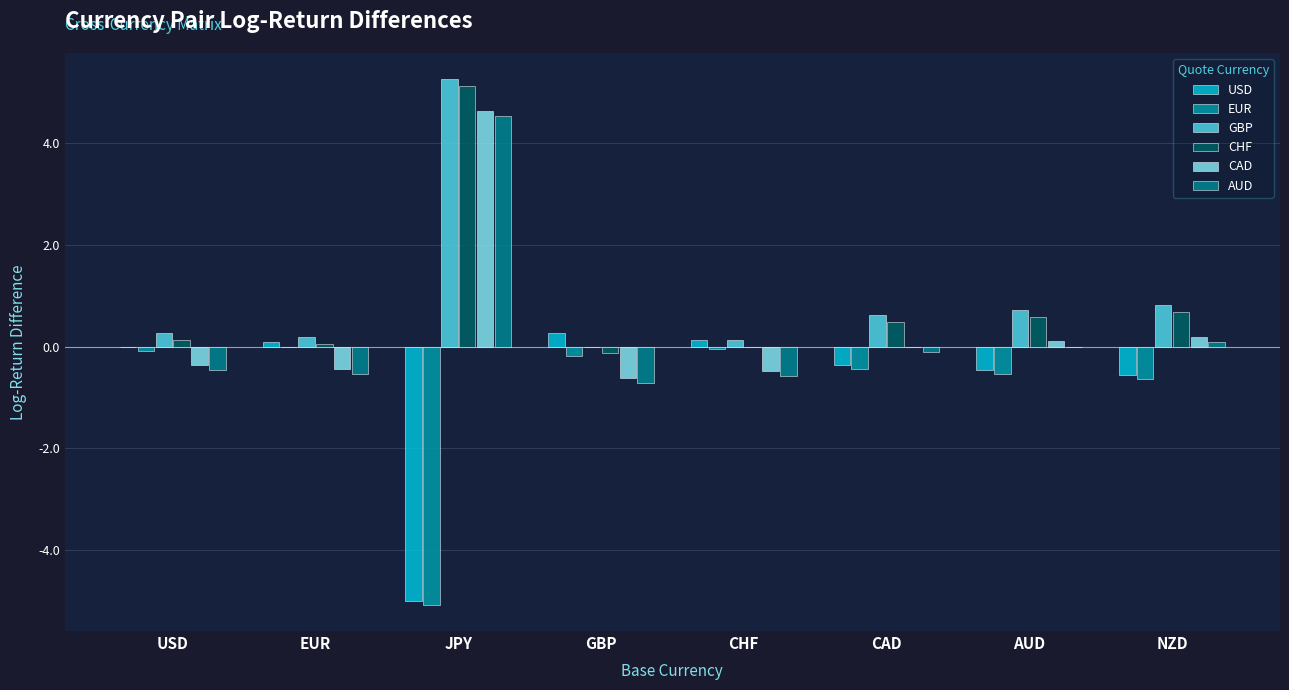

Reading right to left, transcribe all the data shown in this chart.

USD: -0.6	-0.5	-0.4	0.1	0.3	-5.0	0.1	0.0
EUR: -0.6	-0.5	-0.4	-0.0	-0.2	-5.1	0.0	-0.1
GBP: 0.8	0.7	0.6	0.1	0.0	5.3	0.2	0.3
CHF: 0.7	0.6	0.5	0.0	-0.1	5.1	0.0	0.1
CAD: 0.2	0.1	0.0	-0.5	-0.6	4.6	-0.4	-0.4
AUD: 0.1	0.0	-0.1	-0.6	-0.7	4.5	-0.5	-0.5